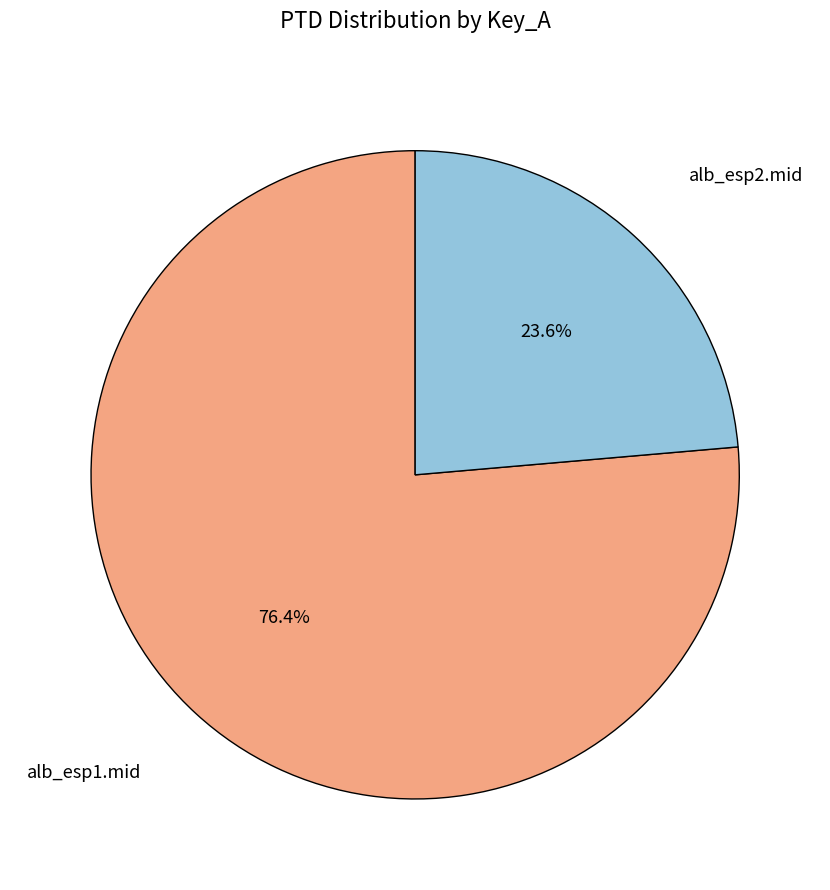

Is there any slice that represents more than half of the pie?

Yes